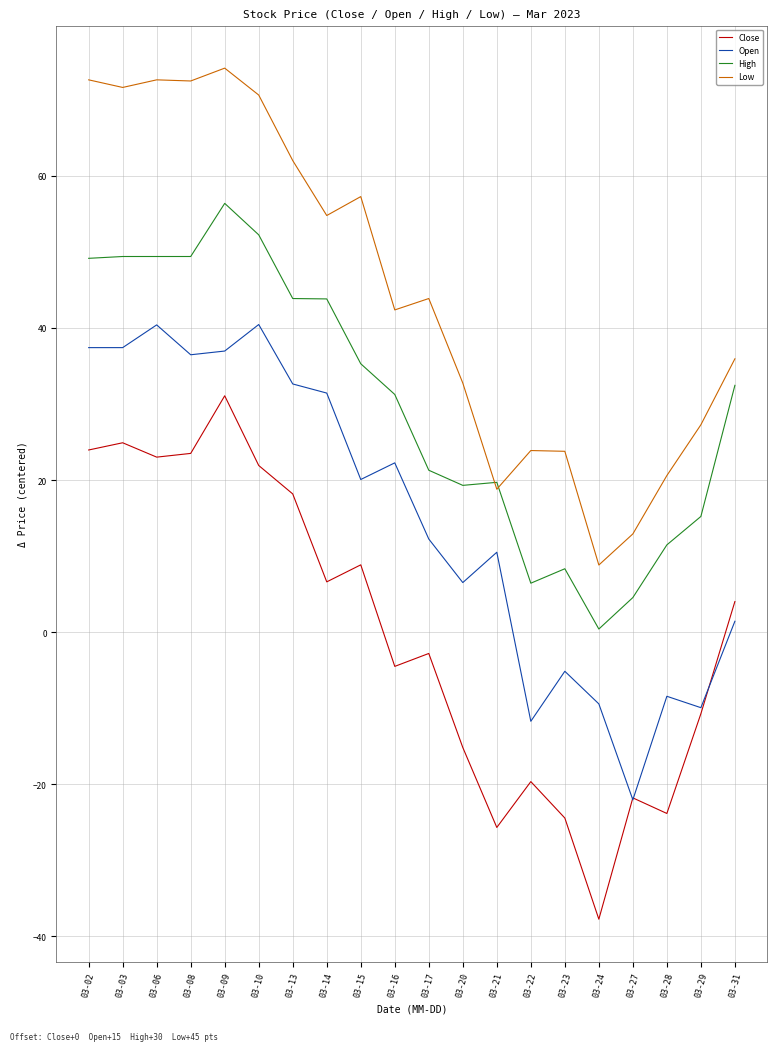

True or false: Close and Low intersect in this chart.

False